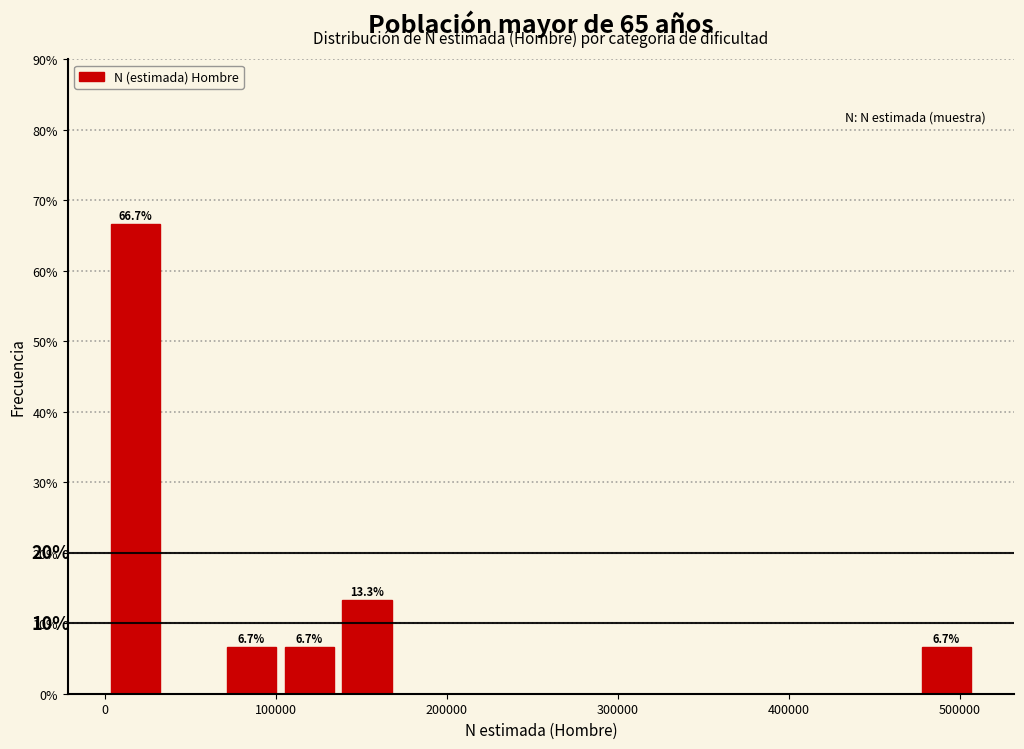

Around what value on the x-axis is the tallest bar? Give the approximate position of its centre, as read against the axis.

20000